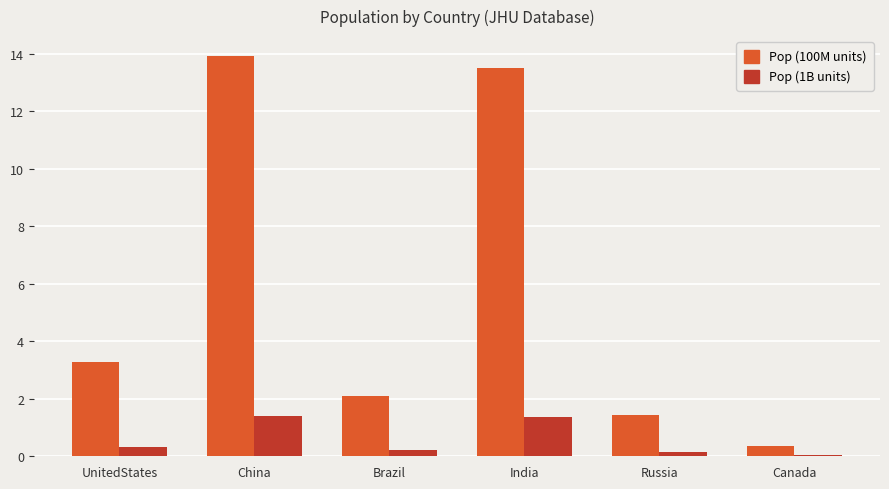

What is the sum of all Pop (100M units) values?

34.6